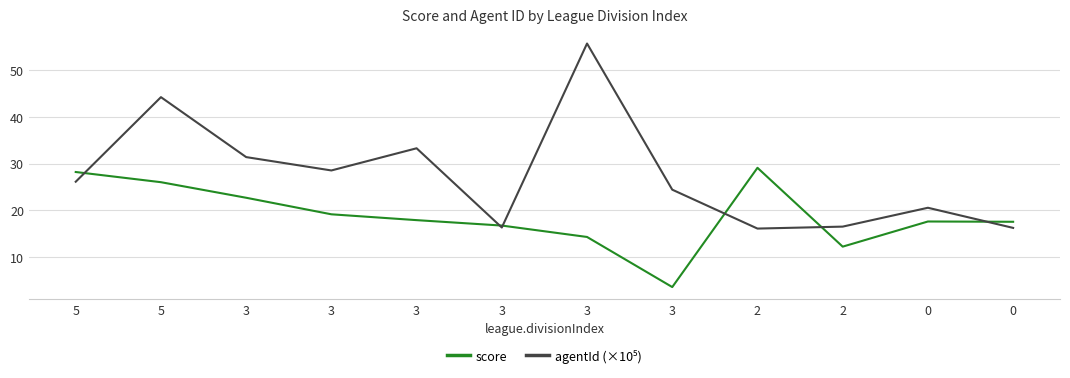

How many lines are shown in the chart?

2